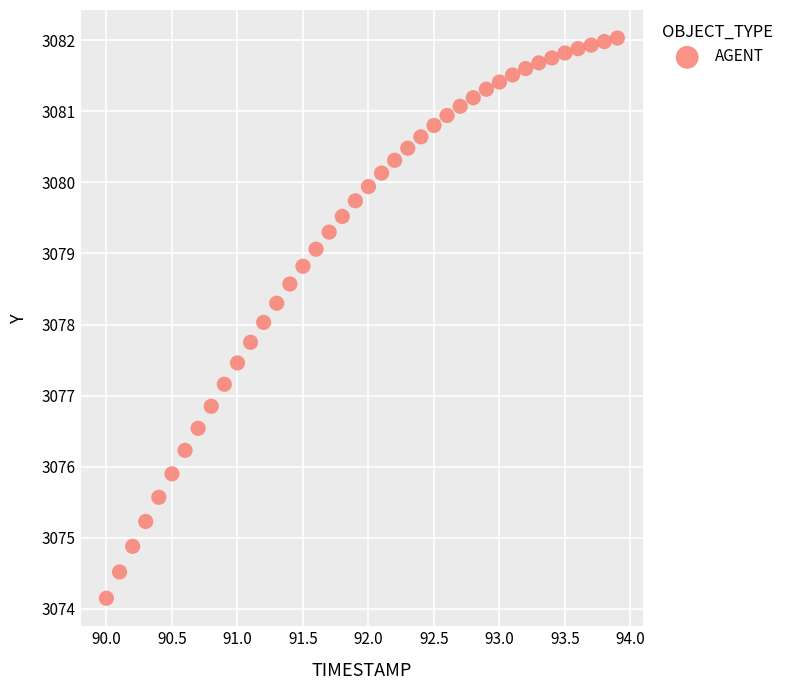

What is the range of Y values (max minus min)?

7.9